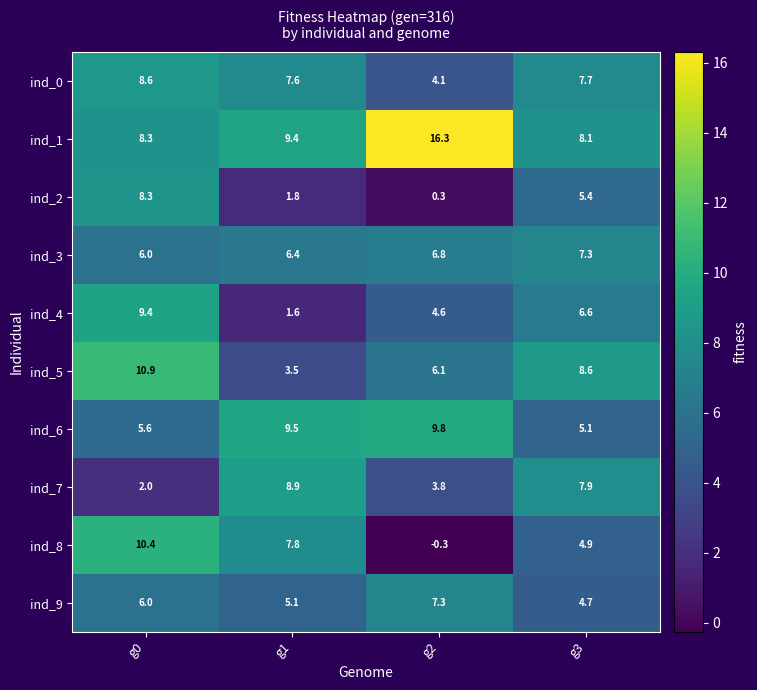

At how many categories does at least one series exceed 0?

4